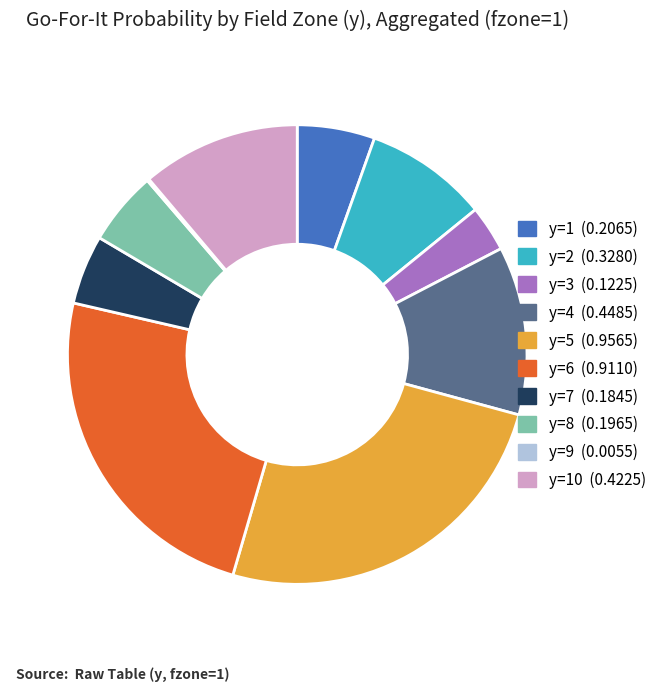

Is there any slice that represents more than half of the pie?

No